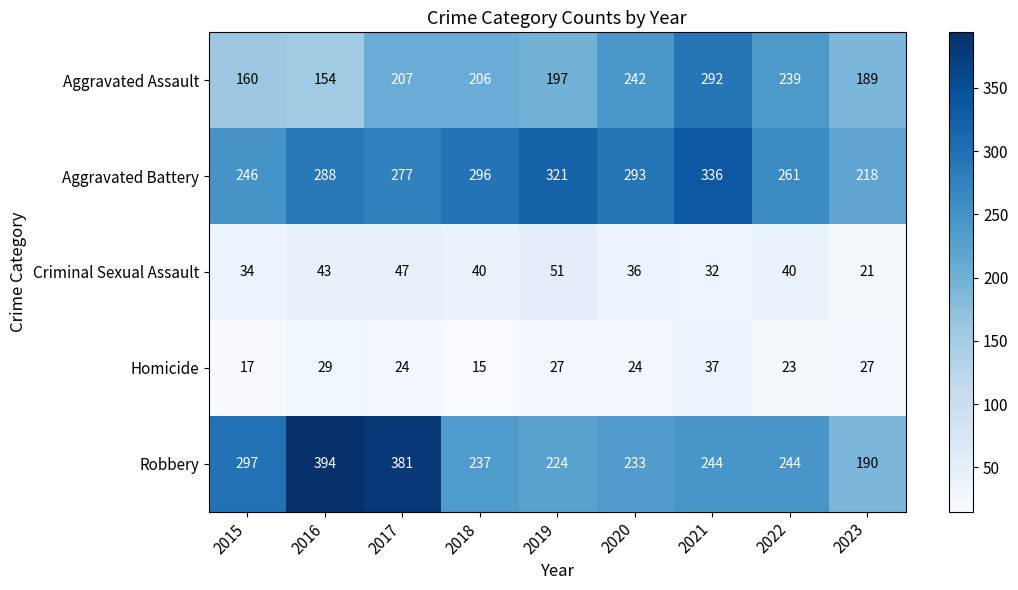

At which label does Criminal Sexual Assault first exceed 40?

2016